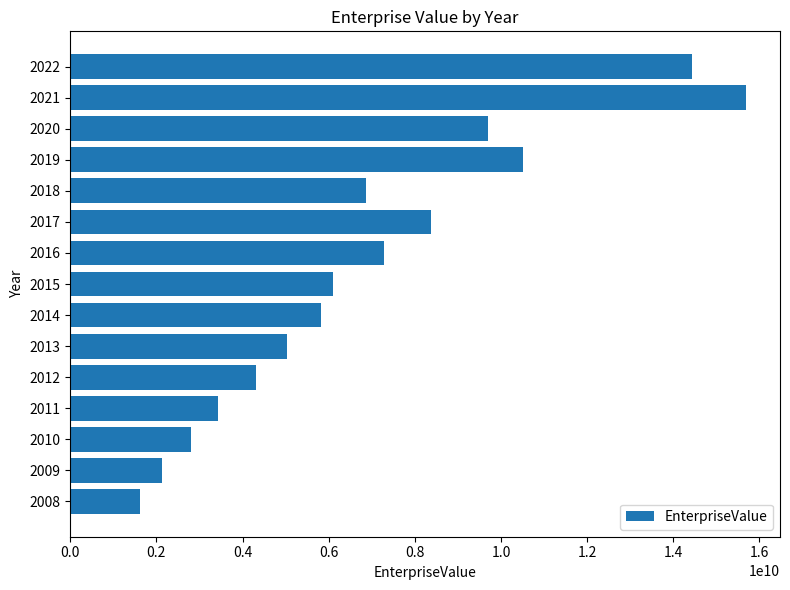

Which has a higher value, 2008 or 2011?

2011